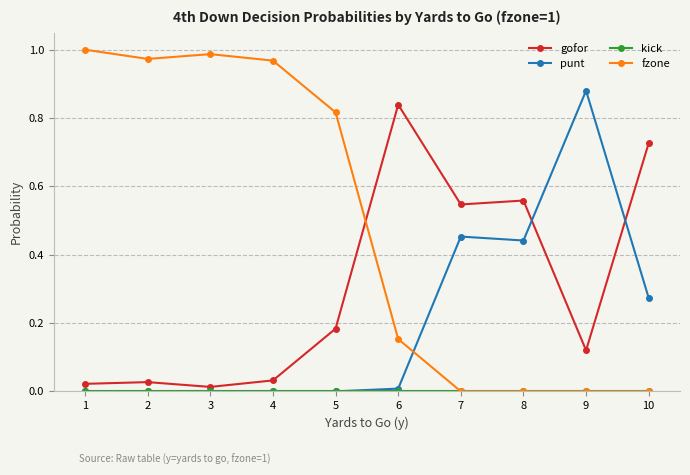

How many lines are shown in the chart?

4